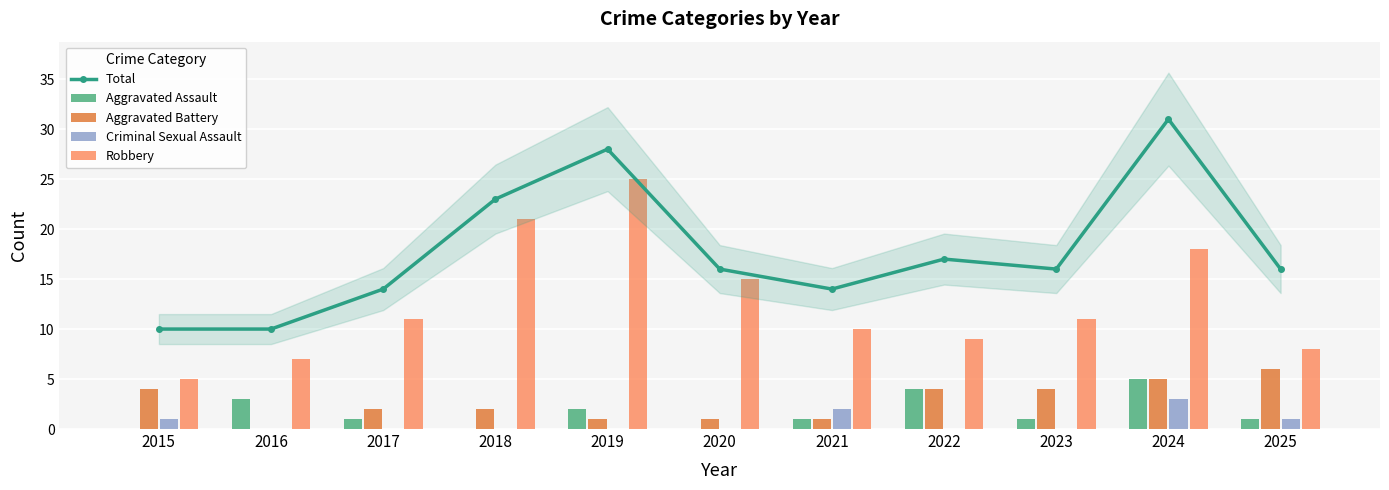

Between 2017 and 2024, which is larger?

2024